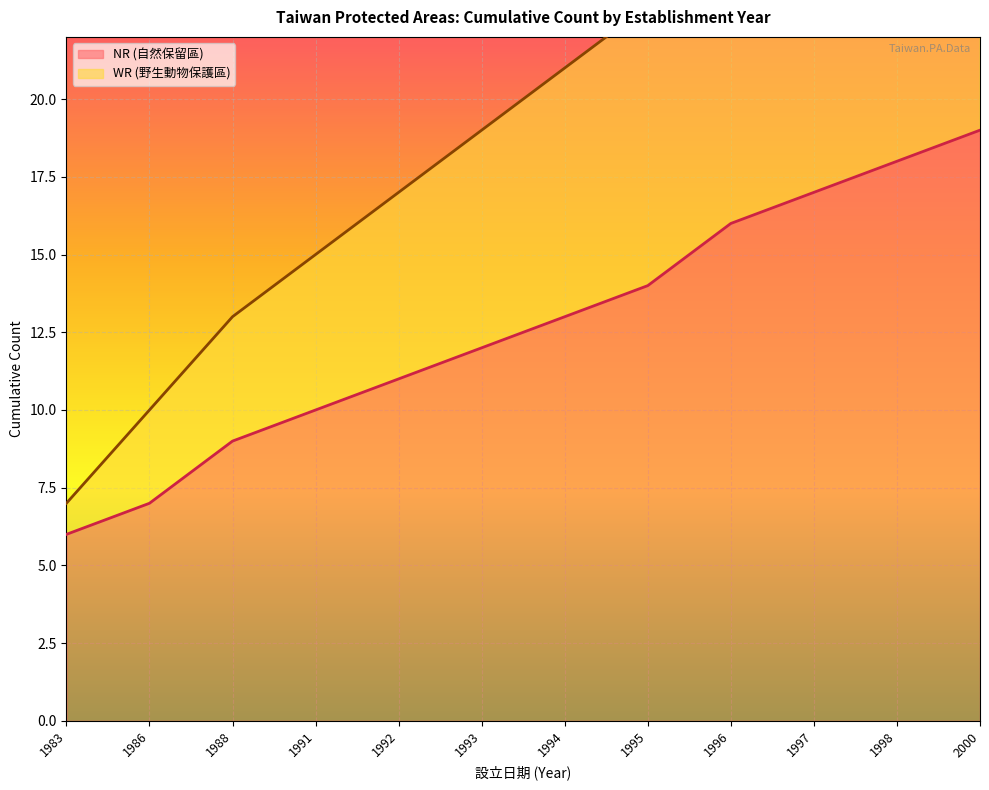

What is the spread (max minus min) of values at 1991?

5